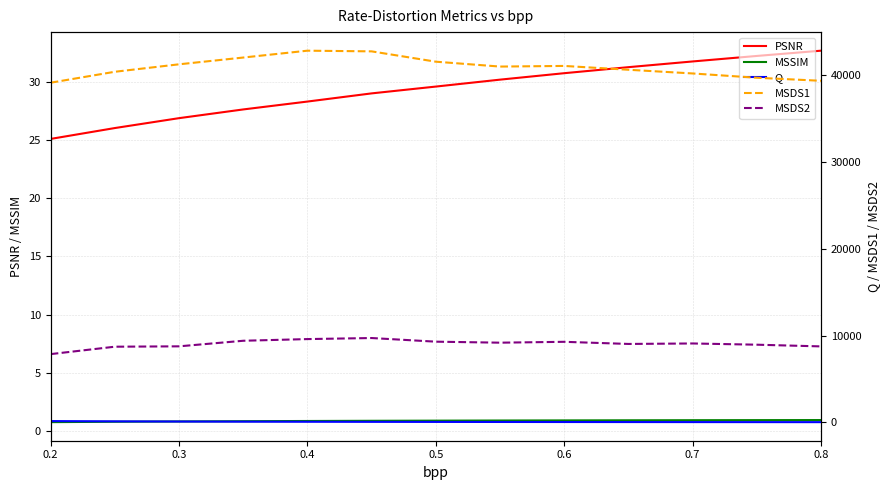

How many lines are shown in the chart?

5